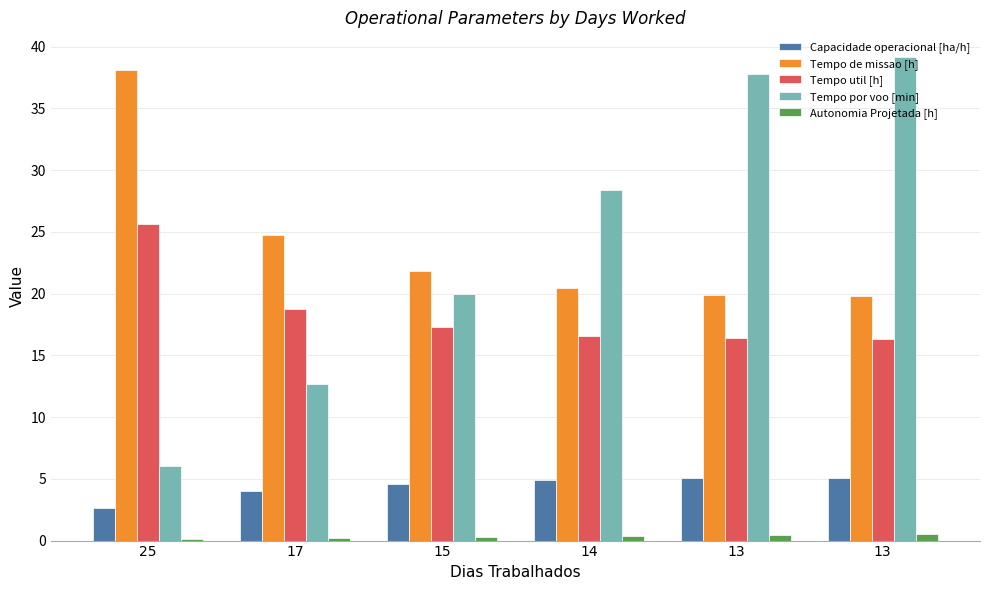

Count the number of data series in this chart.

5